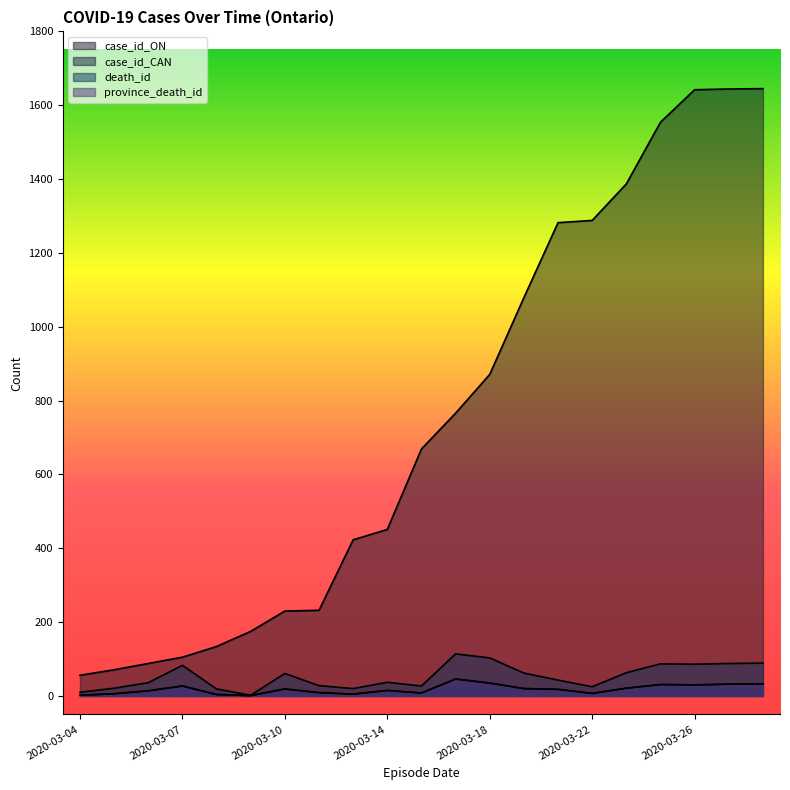

What is the difference between the maximum and minimum values in the case_id_ON series?

1589